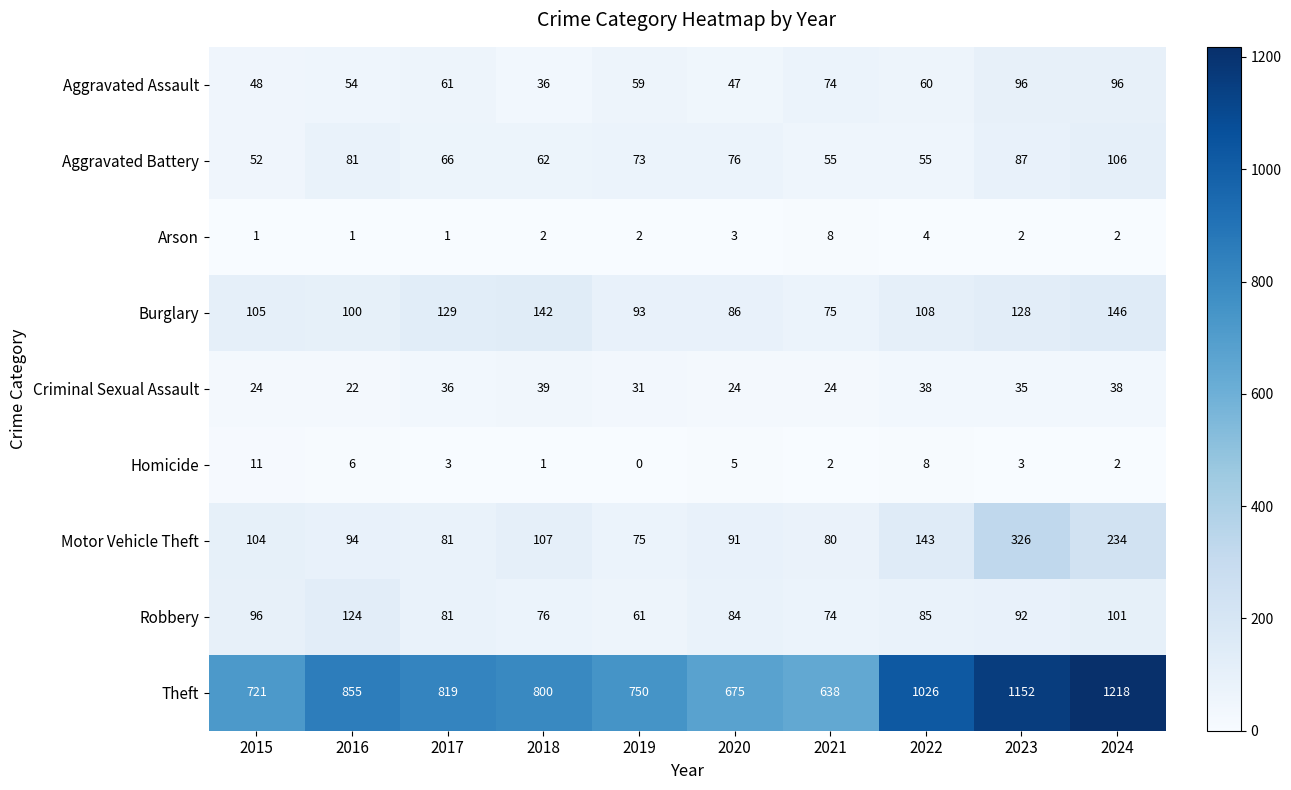

Rank the categories by Robbery value from lowest to highest.

2019, 2021, 2018, 2017, 2020, 2022, 2023, 2015, 2024, 2016